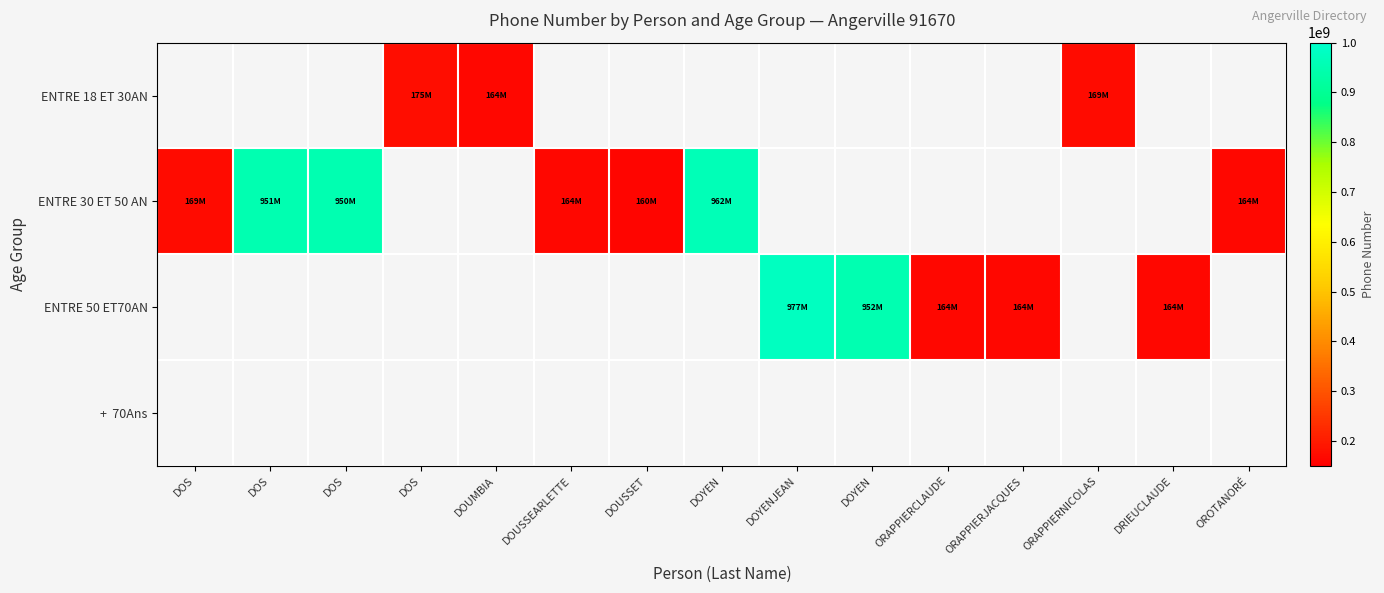

Which series has the widest spread of values?

ENTRE 50 ET70AN